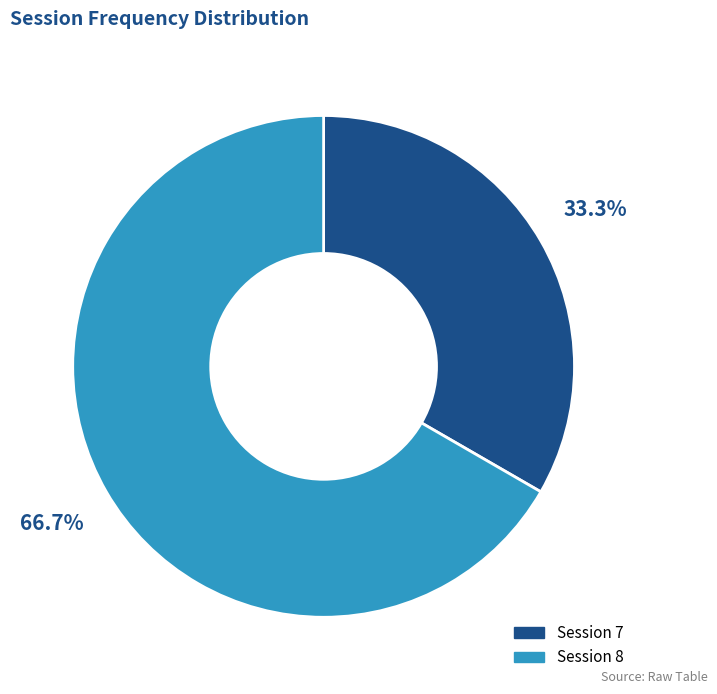

What portion of the pie excludes Session 7?

66.7%